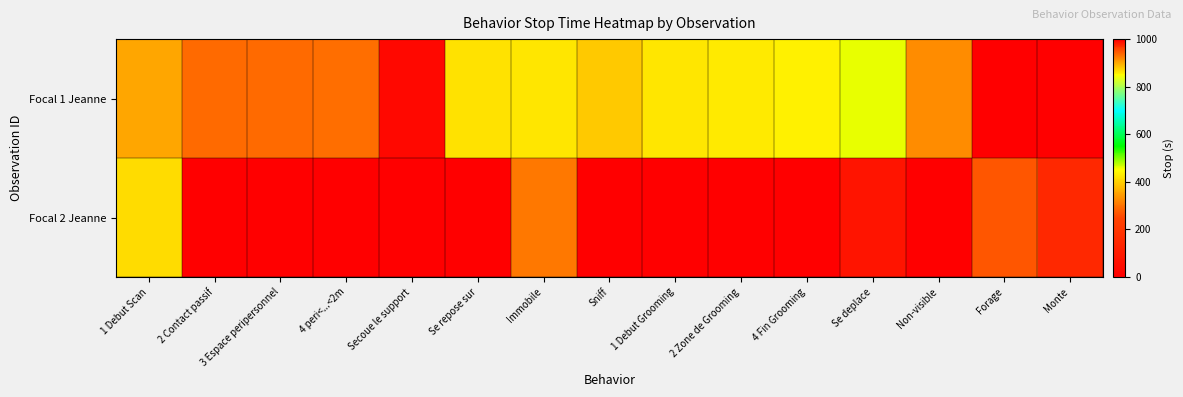

Which series has the largest total across all categories?

Focal 1 Jeanne